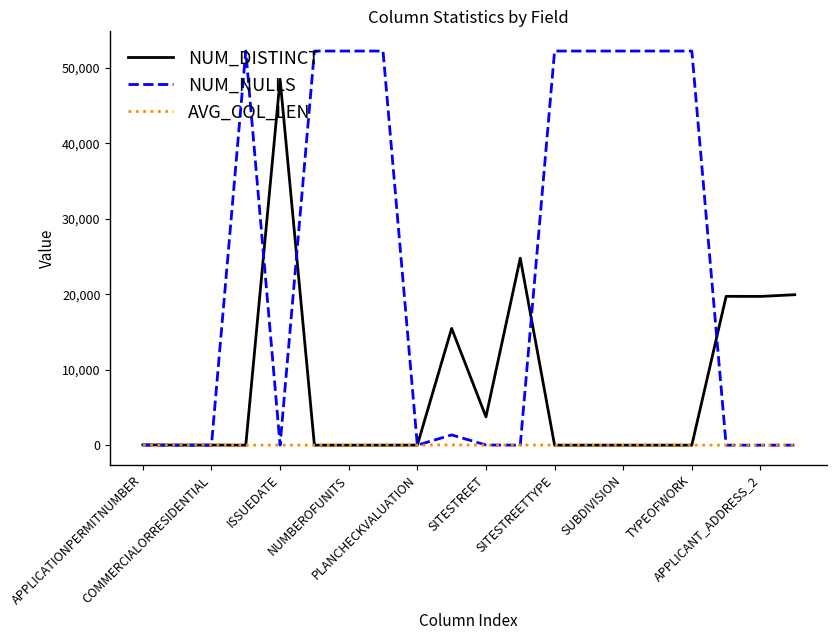

Rank the series by their average value, from lowest to highest.

AVG_COL_LEN, NUM_DISTINCT, NUM_NULLS